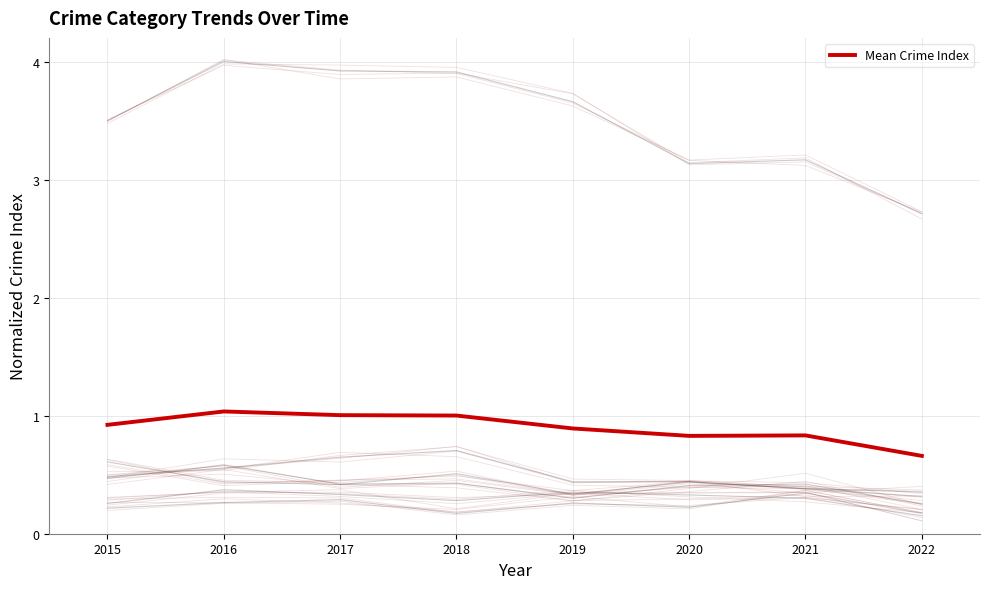

Where is the first local minimum?

2020